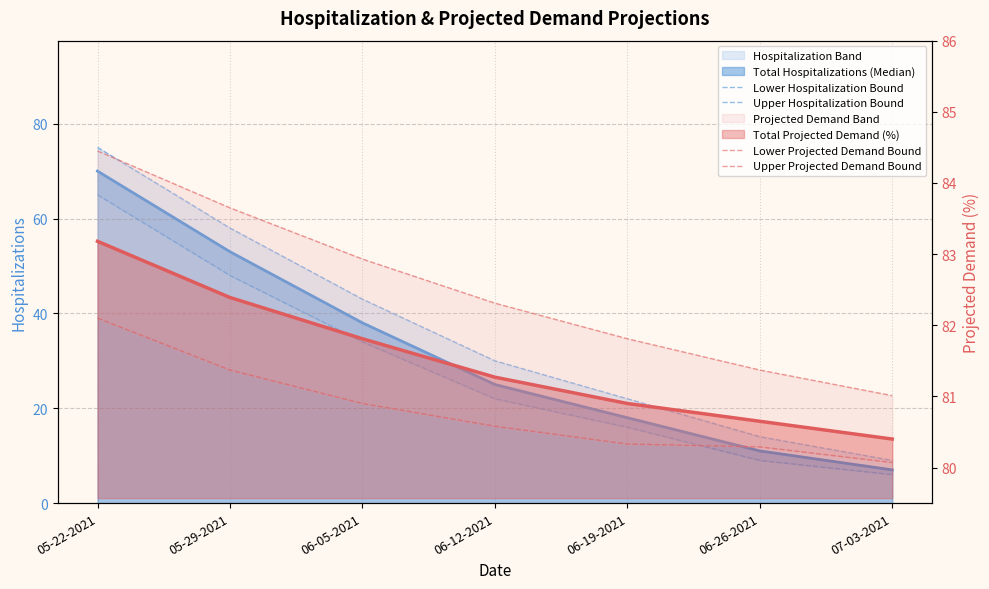

The Upper Hospitalization Bound series shows 14.0 at 06-26-2021. True or false?

True